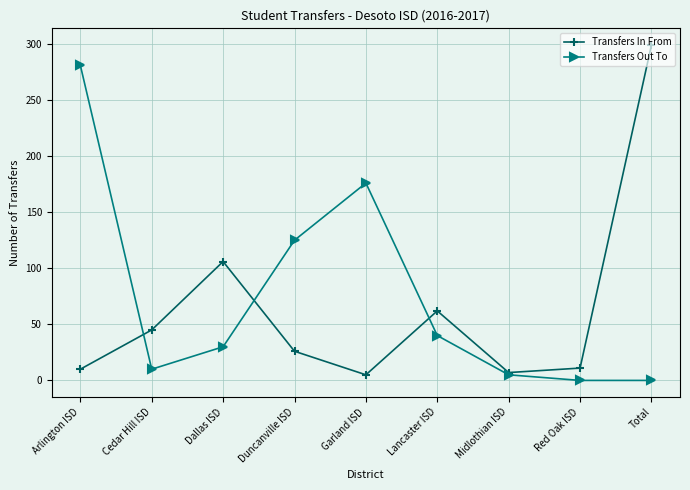

Does the chart display data point markers on the line(s)?

Yes